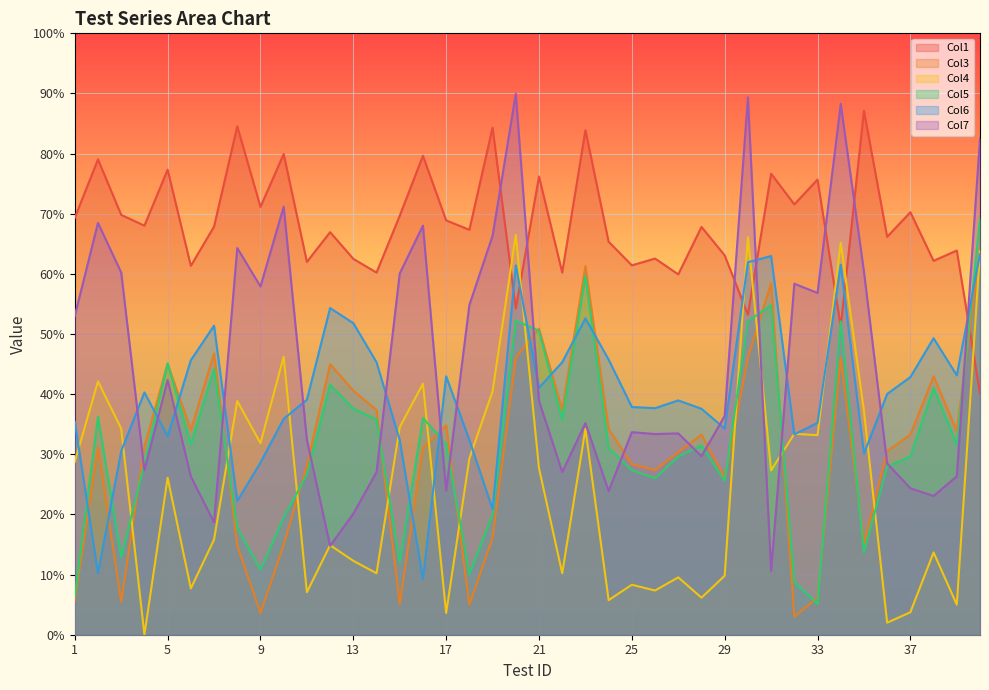

What is the maximum value for Col4?

66.5